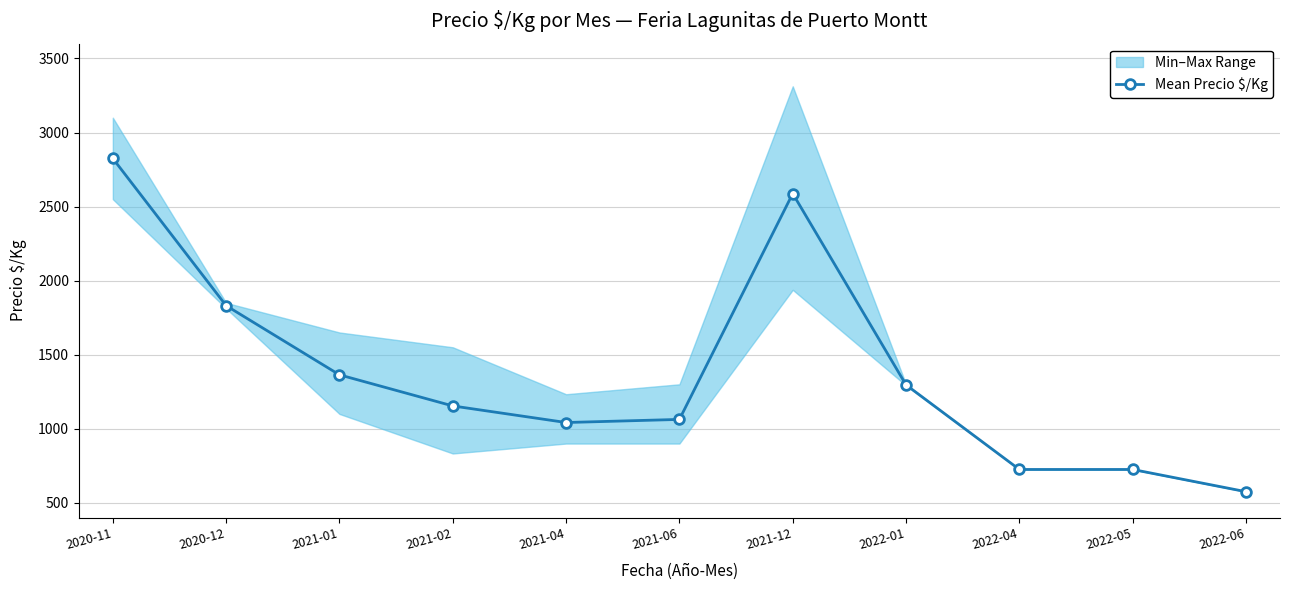

The chart shows a value of 2588 at 2021-12. True or false?

True